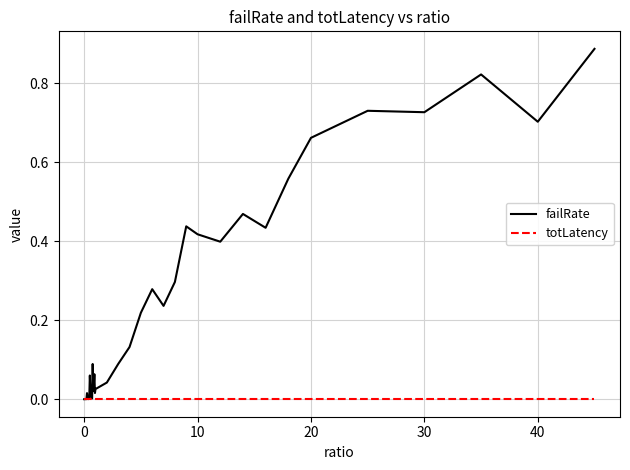

Which series has the largest range (max minus min)?

failRate